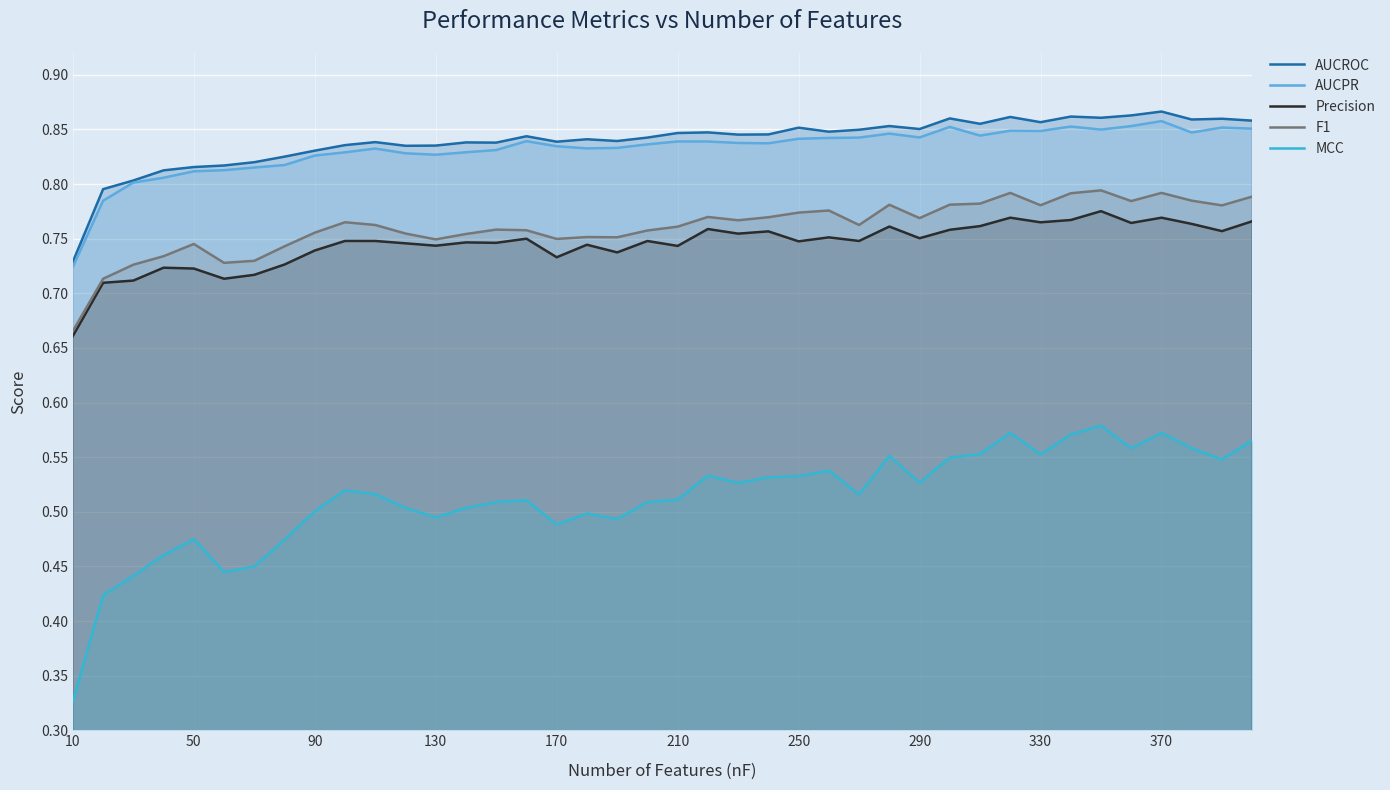

The value of F1 at 370 is 1.3. True or false?

False